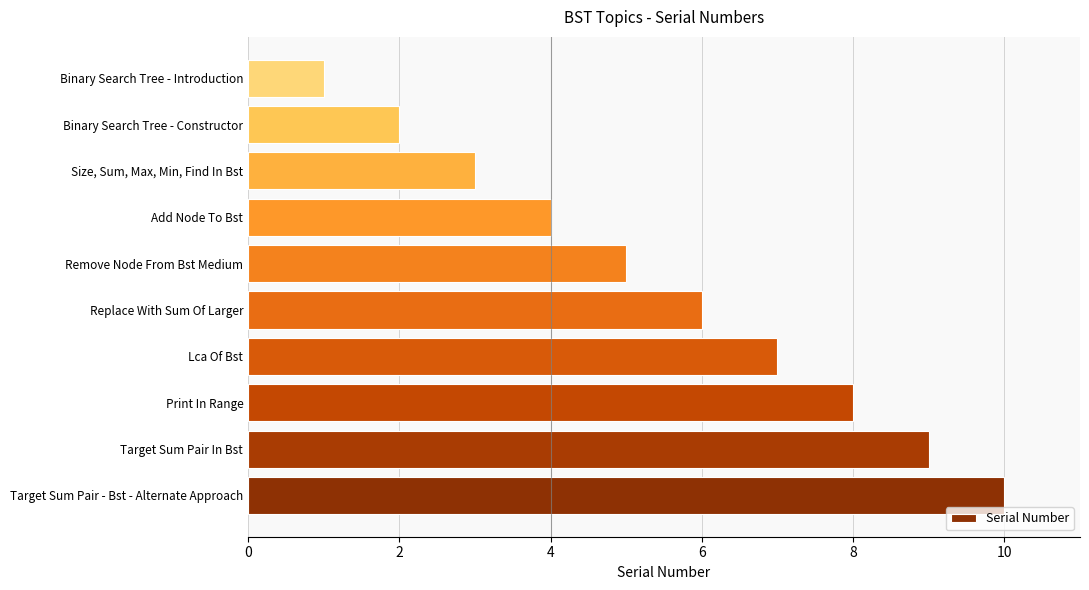

The value at Binary Search Tree - Constructor is 1. True or false?

False